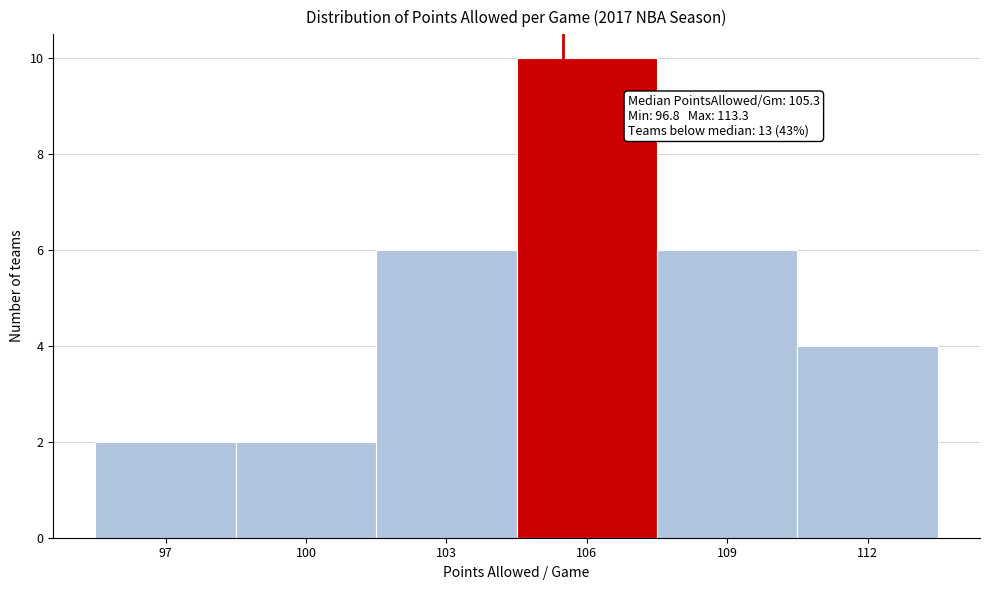

Reading left to right, transcribe all the data shown in this chart.

97=2	100=2	103=6	106=10	109=6	112=4